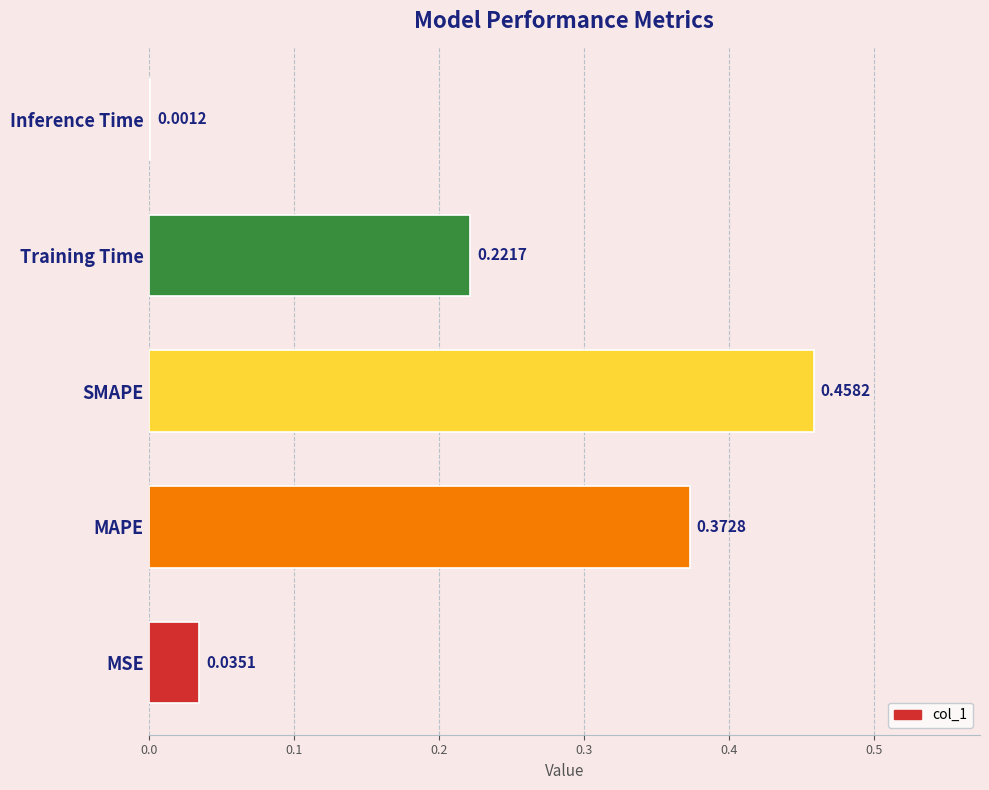

Where is the data nearest to the value 0?

Inference Time